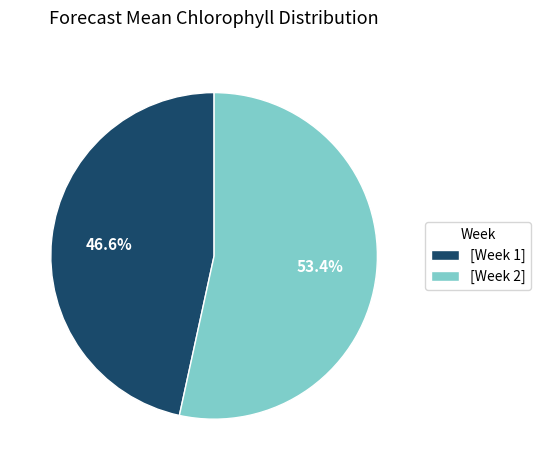

What is the smallest slice in the pie chart?

[Week 1]